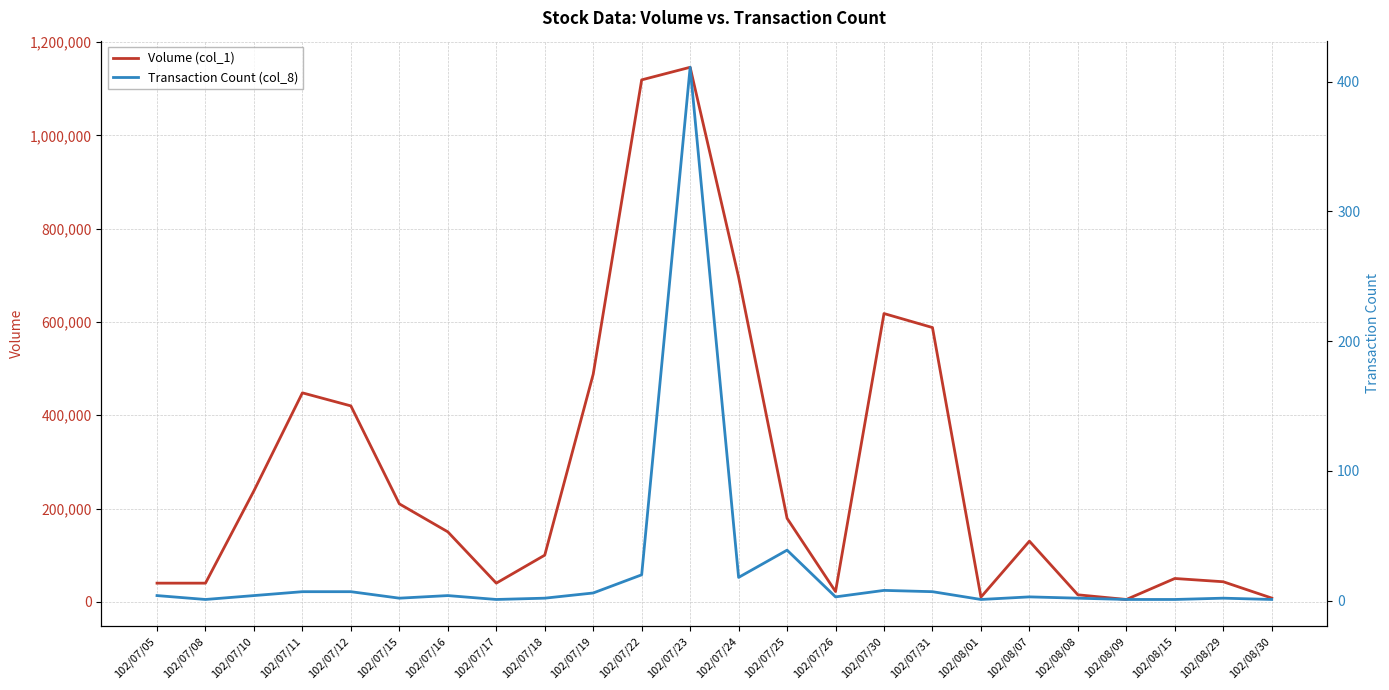

What is the sum of the Volume (col_1) values at 102/07/08 and 102/07/16?

190000